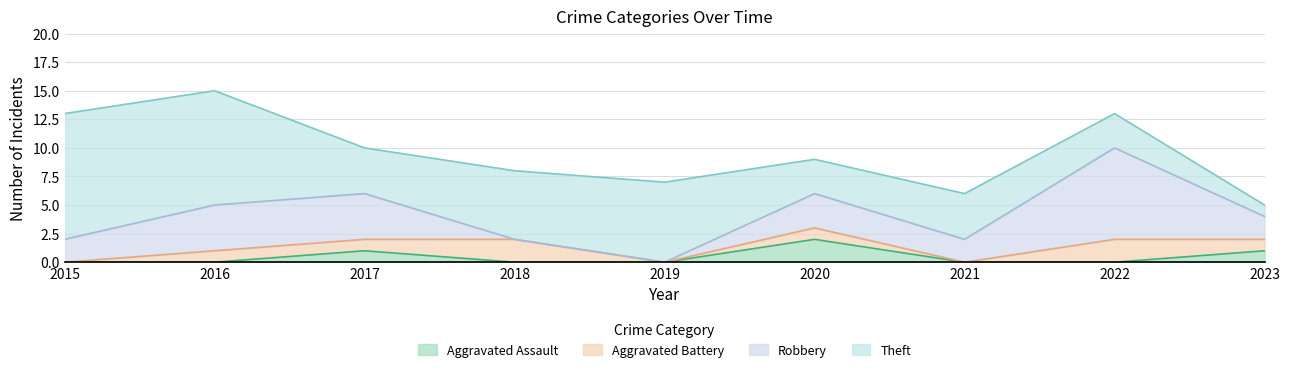

True or false: Aggravated Assault and Theft cross at least once.

False